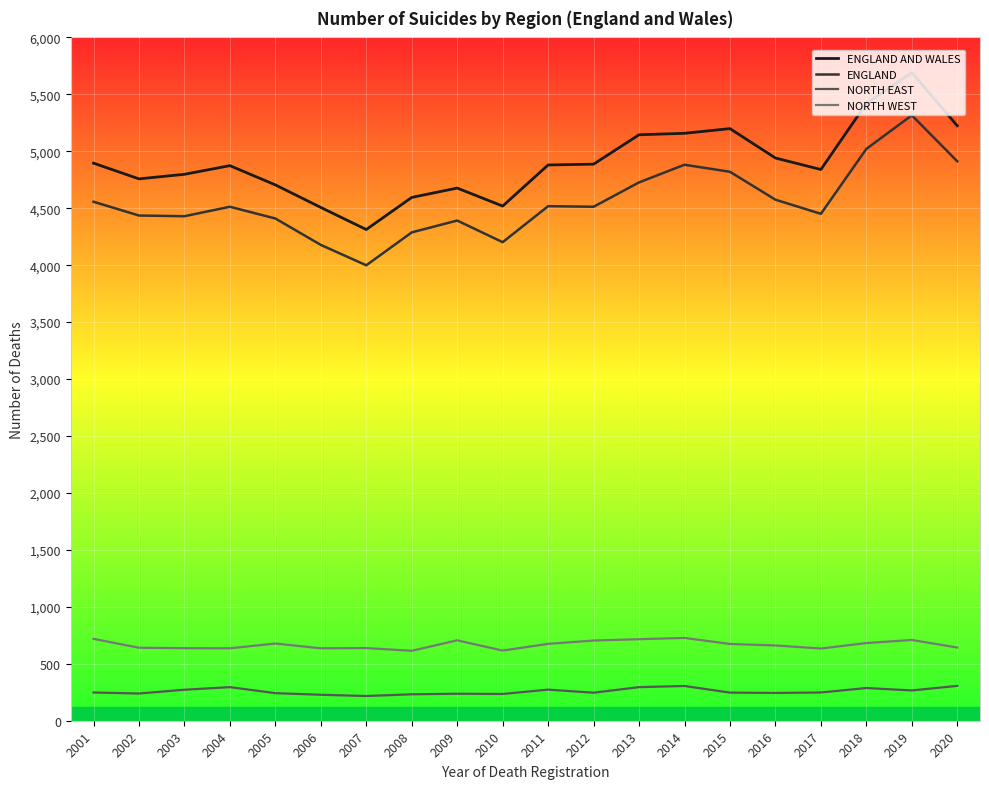

How many lines are shown in the chart?

4